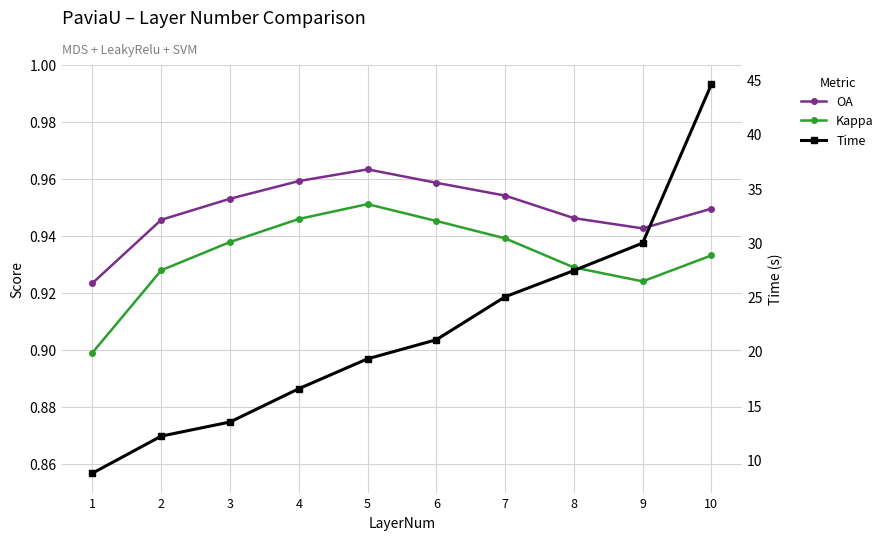

The Time series shows 6.1 at 2. True or false?

False